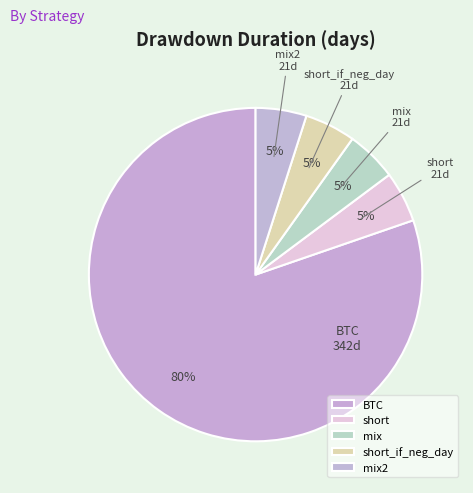

Combined, do short and BTC account for over 50%?

Yes